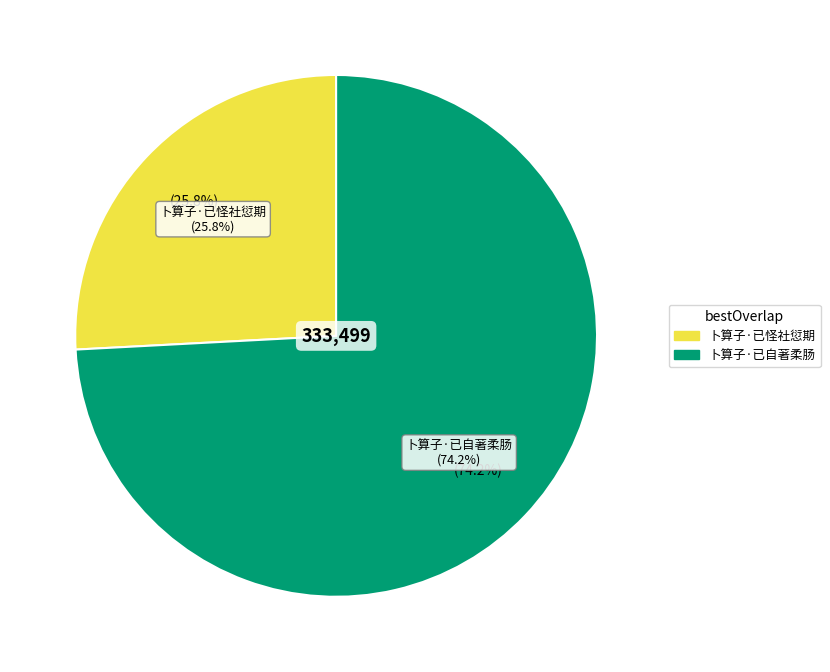

What percentage do 卜算子·已自著柔肠 and 卜算子·已怪社愆期 together represent?

100.0%